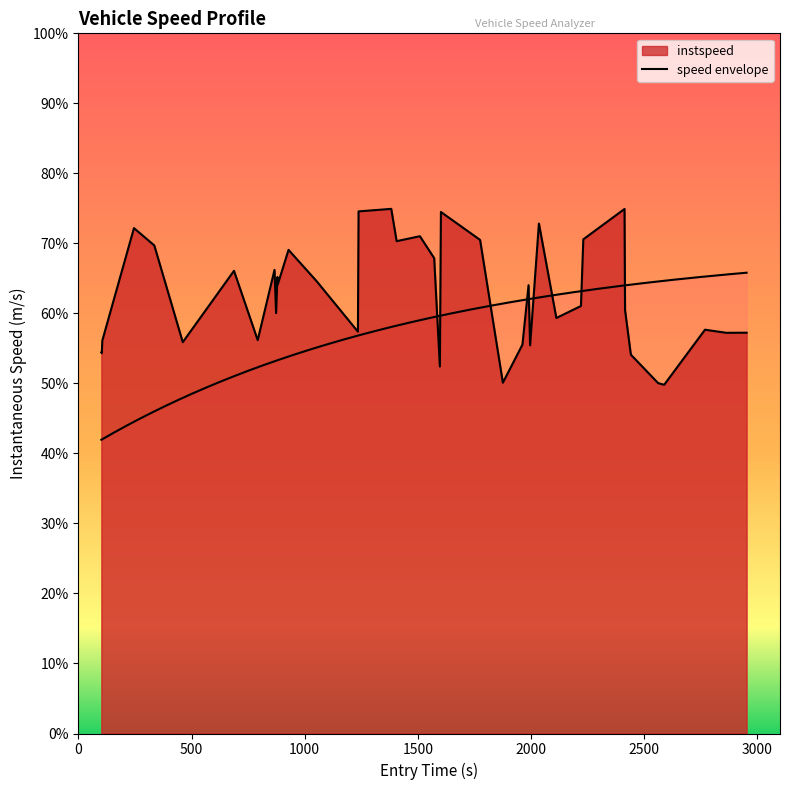

True or false: the data shows 20.0 at 8.

False